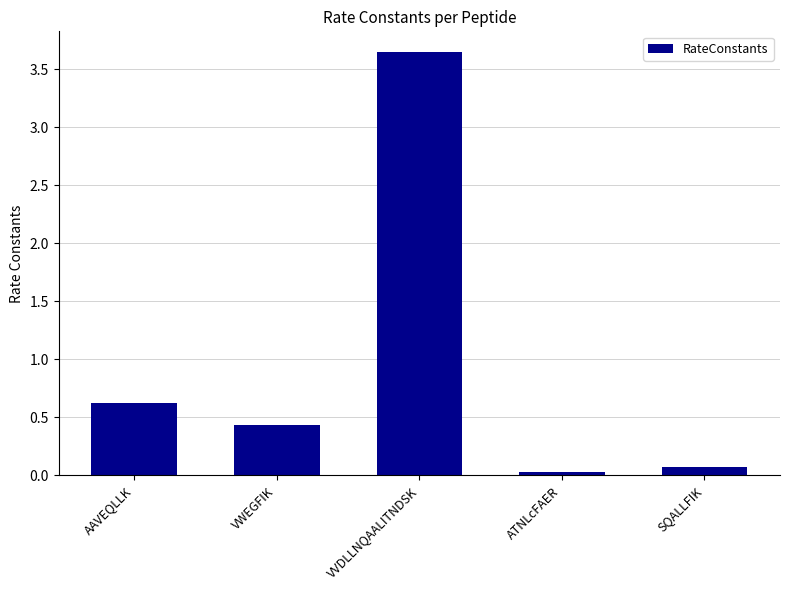

What is the sum of the values at SQALLFIK and VVDLLNQAALITNDSK?

3.7